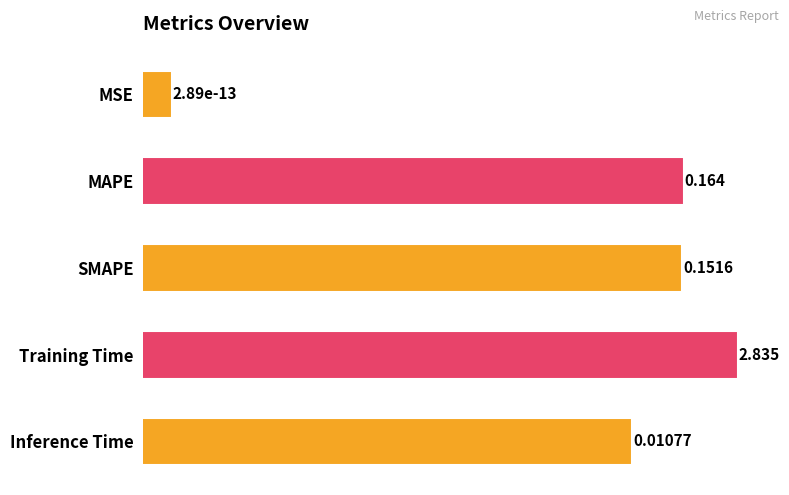

Reading left to right, extract all data points from this chart.

0=0.0	1=0.2	2=0.2	3=2.8	4=0.0